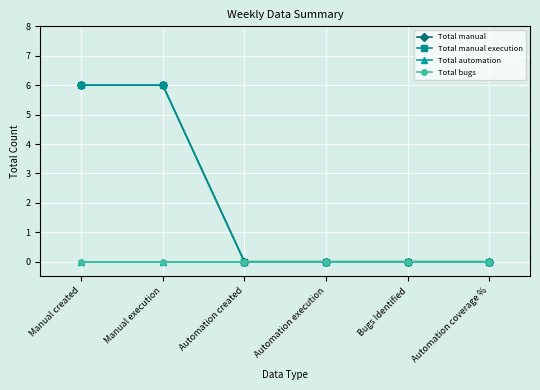

Does the chart have visible grid lines?

Yes